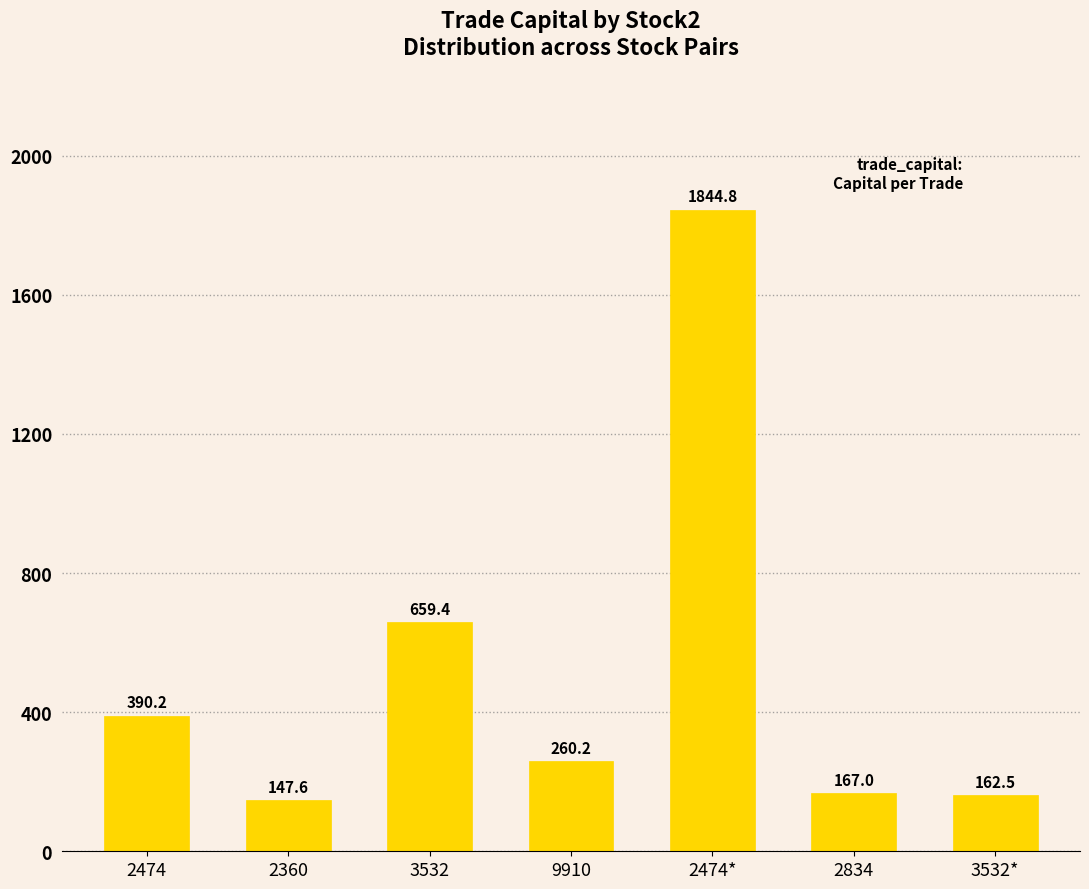

What is the difference between the values at 2474* and 3532?

1185.5